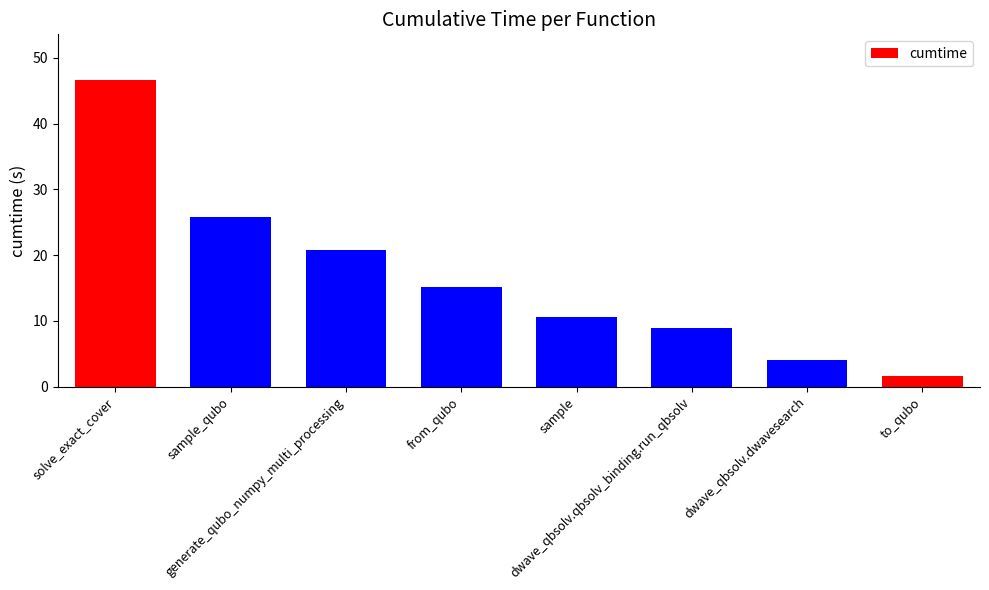

What is the sum of all values?

133.5